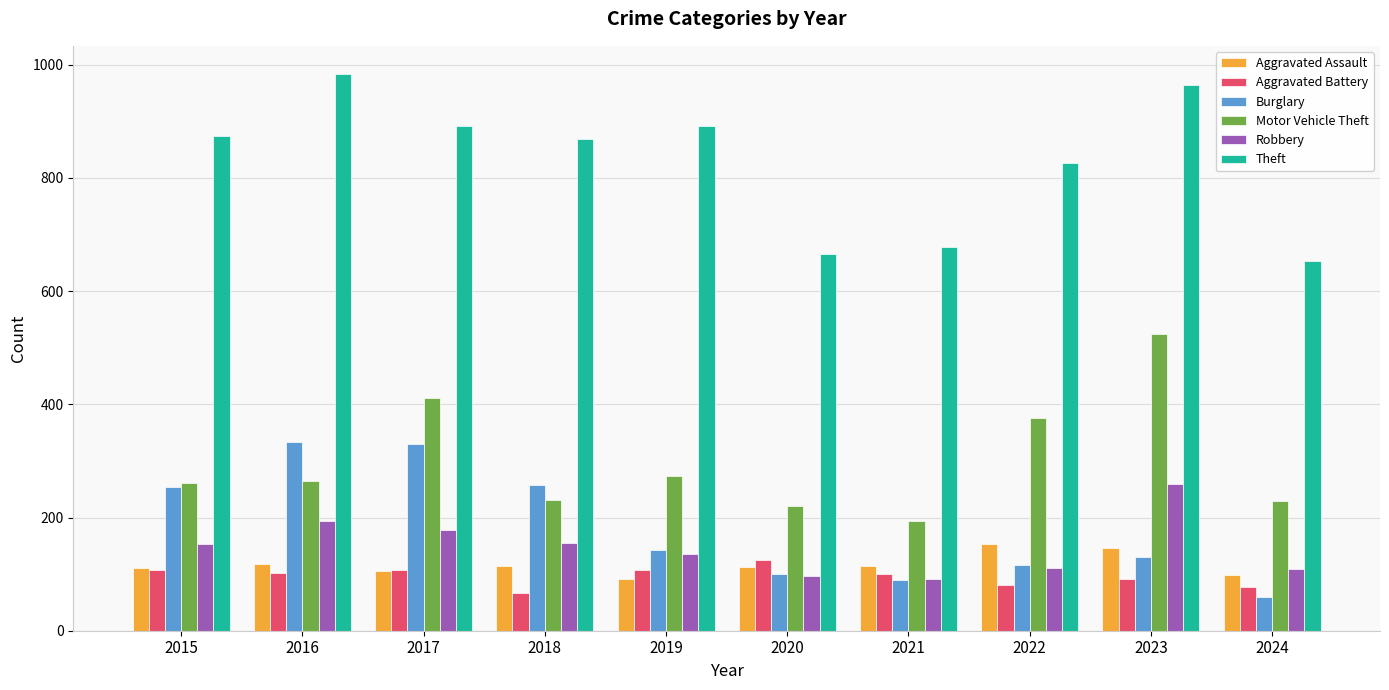

Between 2016 and 2020, which series saw the biggest shift?

Theft